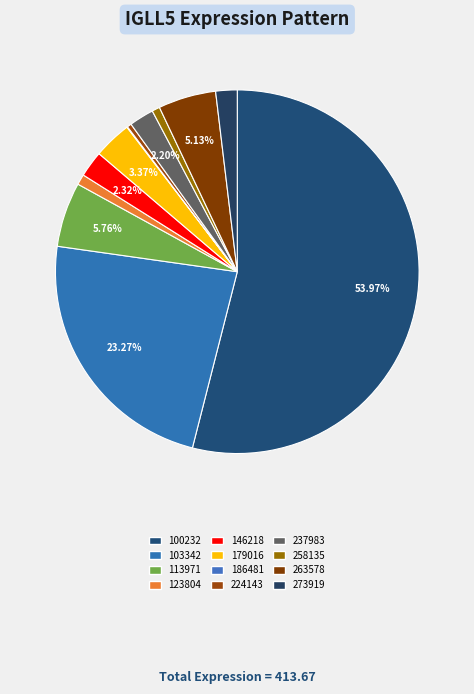

Which has a higher value, 258135 or 237983?

237983